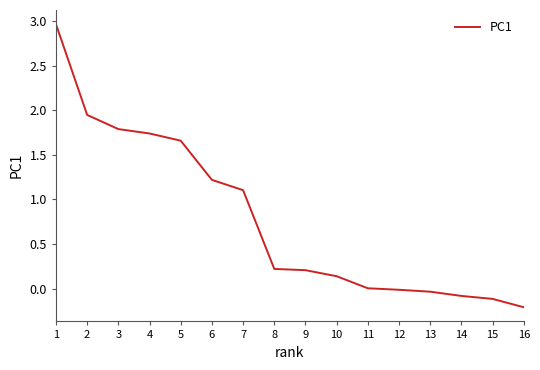

At which label does the data first exceed 0?

1